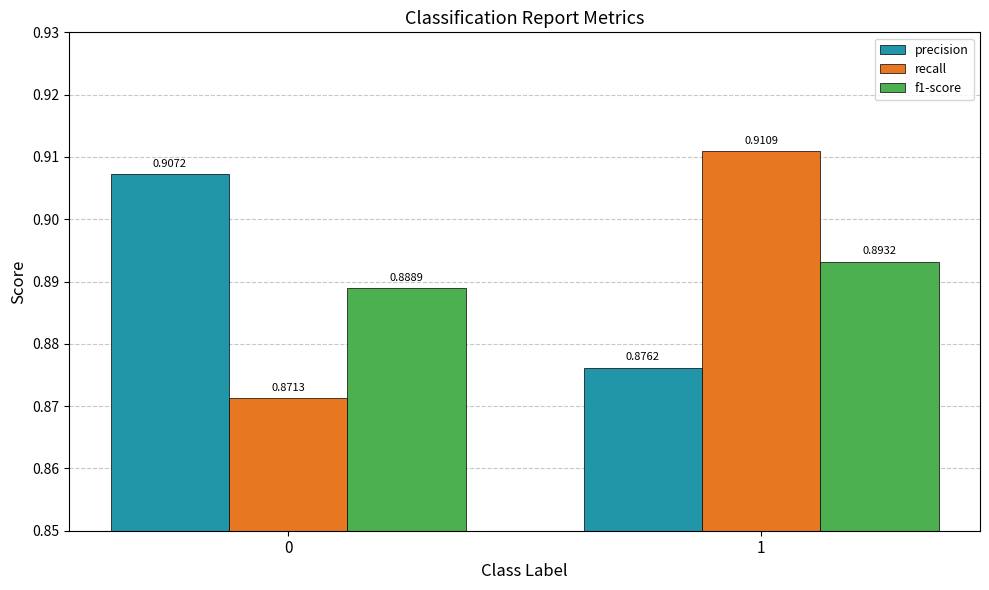

What is the sum of the precision values at 1 and 0?

1.8